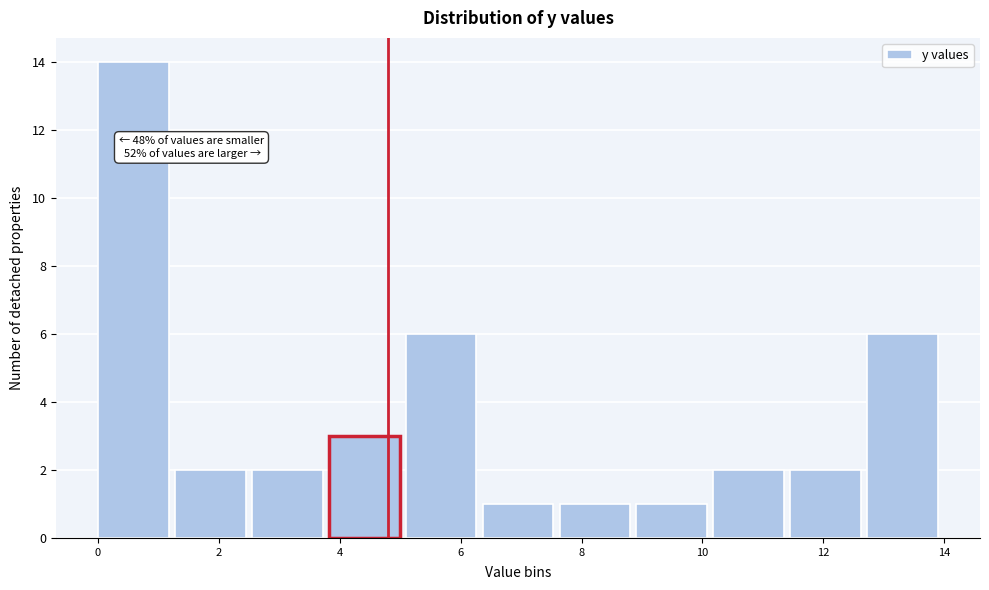

Which range on the x-axis has the tallest bar?

0.0 to 1.2